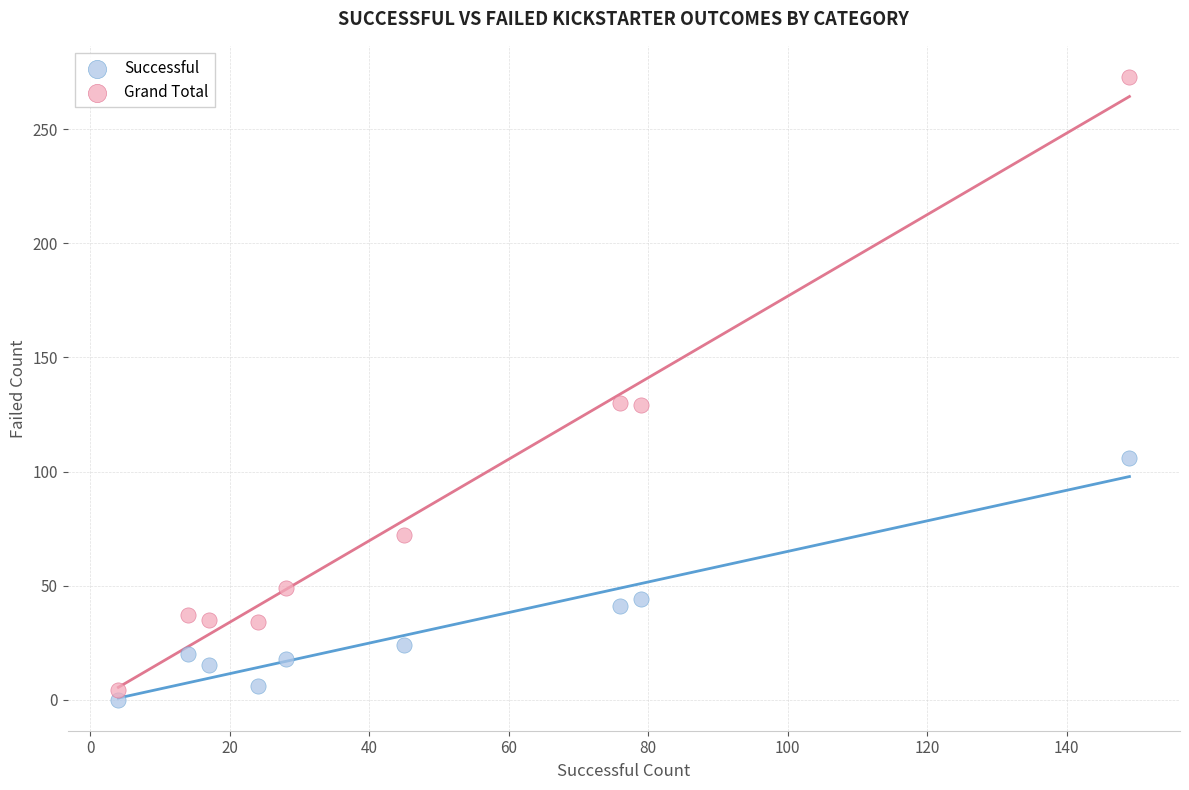

Which series has the widest spread of Y values?

Grand Total